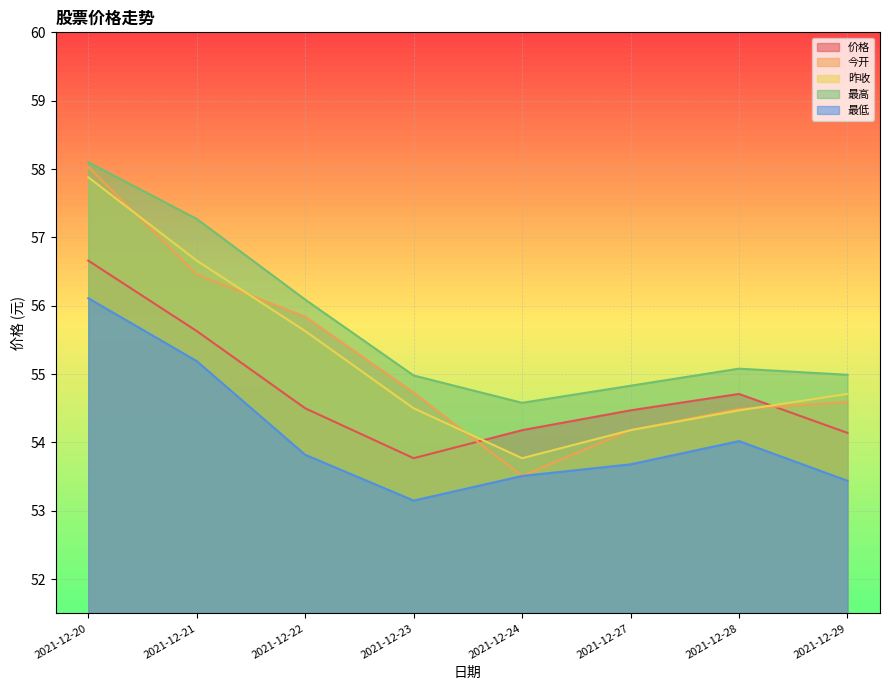

Which series has the largest total across all categories?

最高